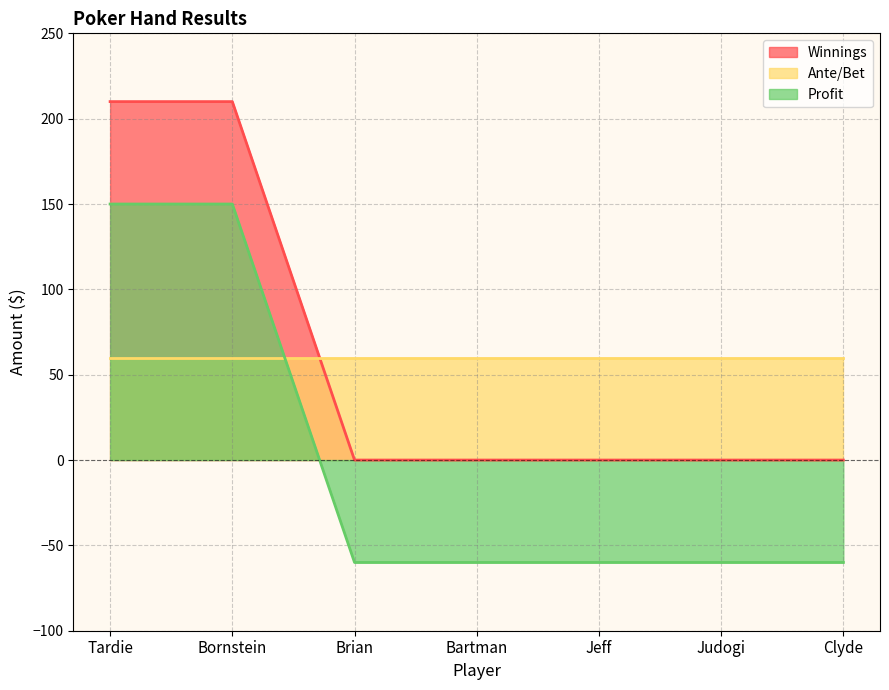

Does the chart have visible grid lines?

Yes